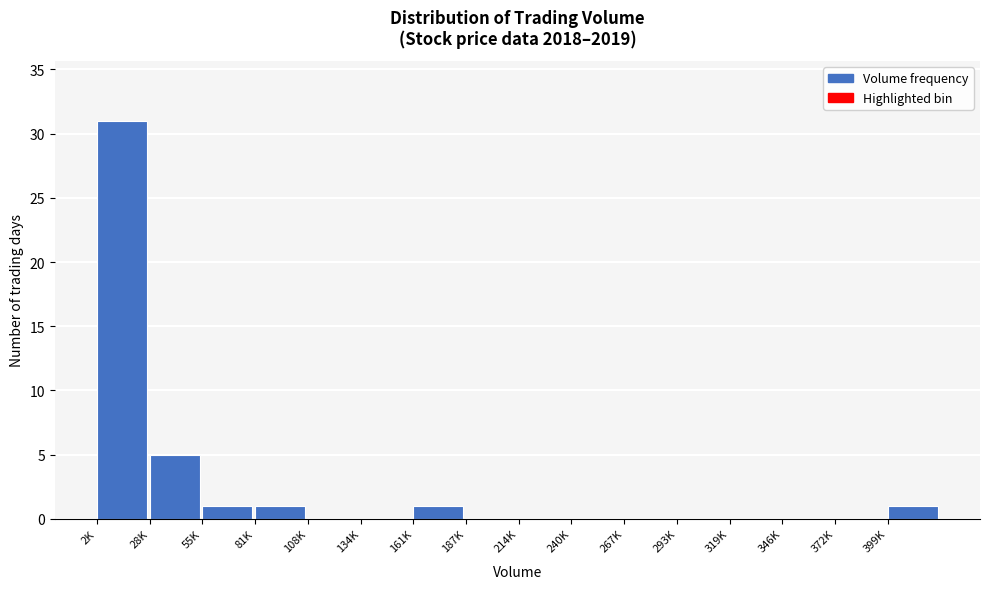

Reading left to right, what are all the values shown in this chart?

2K=31	28K=5	55K=1	81K=1	108K=0	134K=0	161K=1	187K=0	214K=0	240K=0	267K=0	293K=0	319K=0	346K=0	372K=0	399K=1